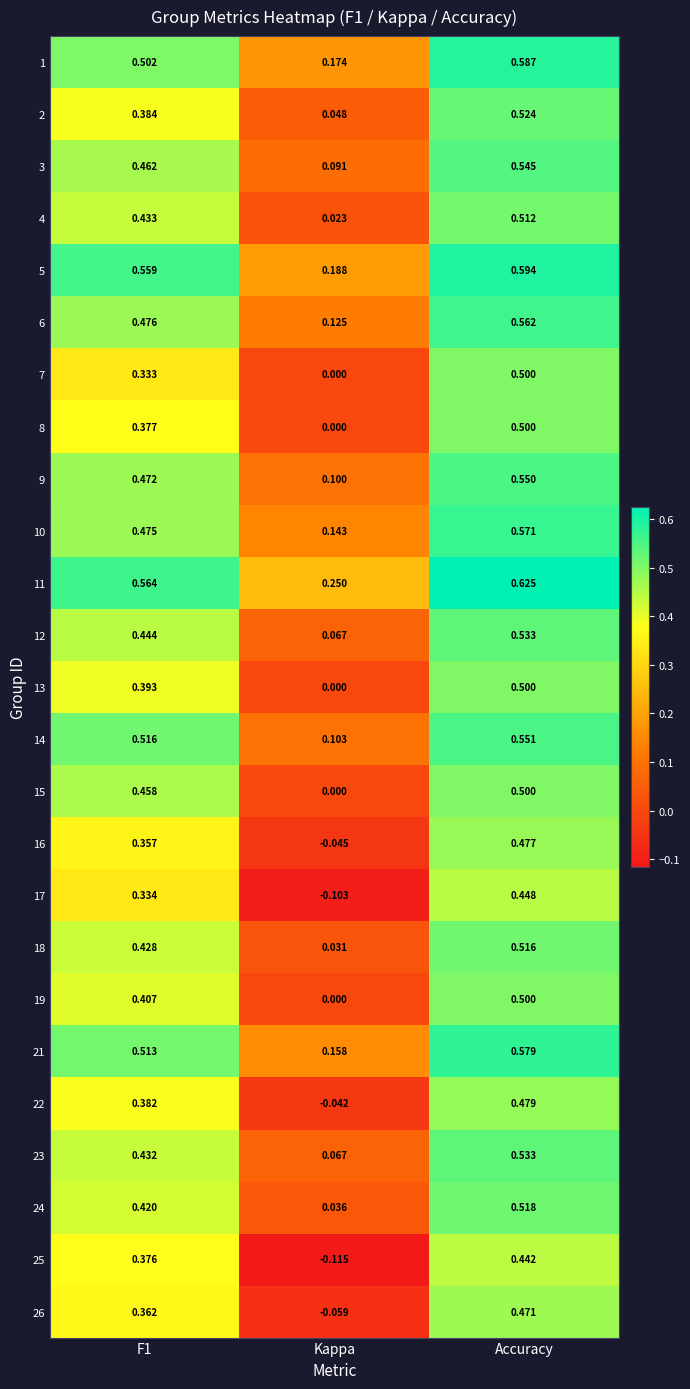

Is the value of 17 at Kappa greater than the value of 5 at Kappa?

No